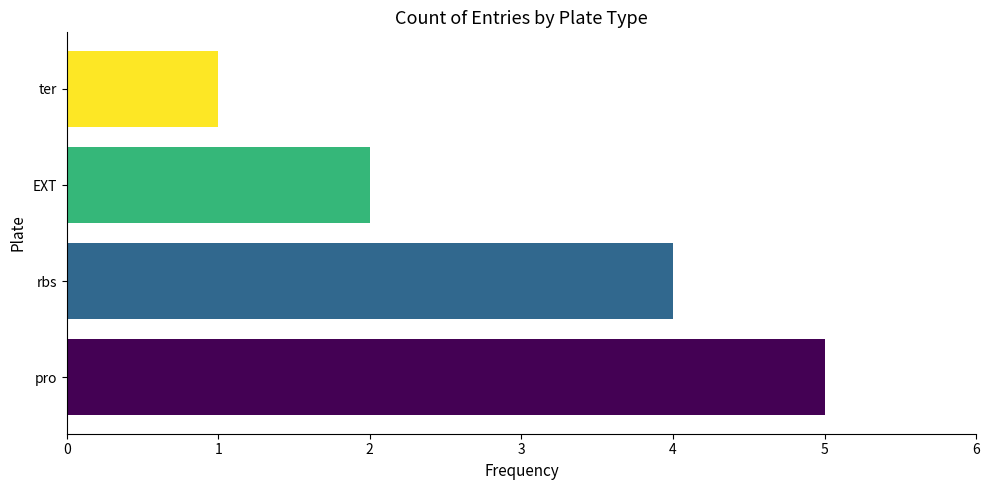

Approximately how many times larger is the value at ter compared to EXT?

0.5